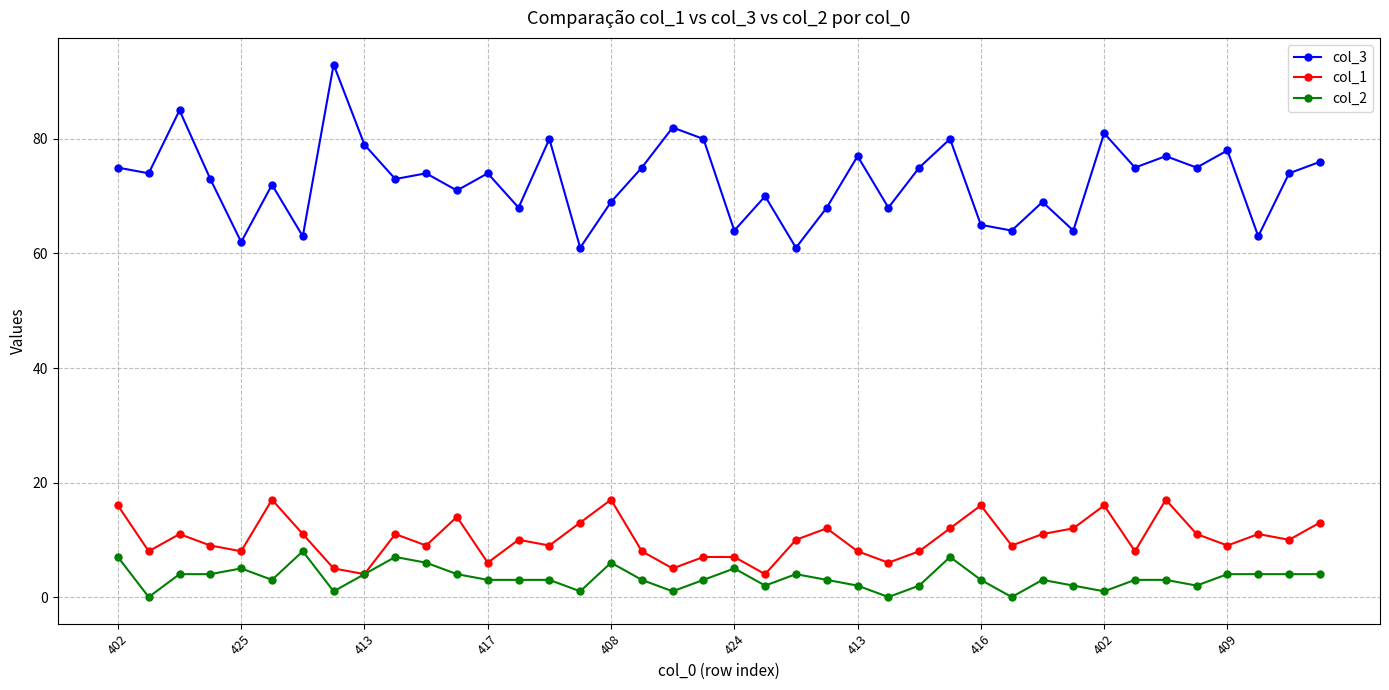

Rank the series by their maximum value, from lowest to highest.

col_2, col_1, col_3